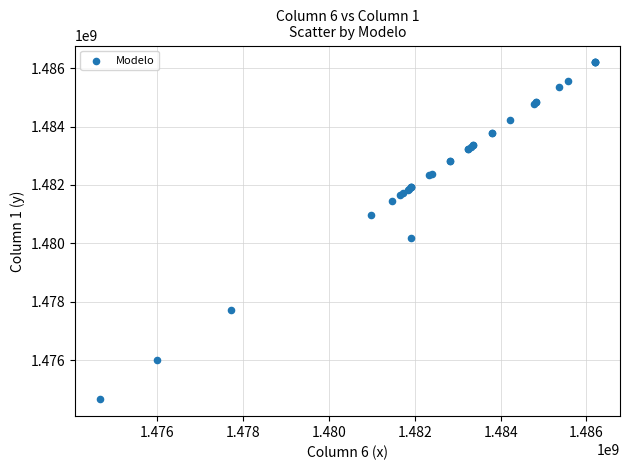

What Y value in the scatter plot is closest to 1480428039?

1480185558.9